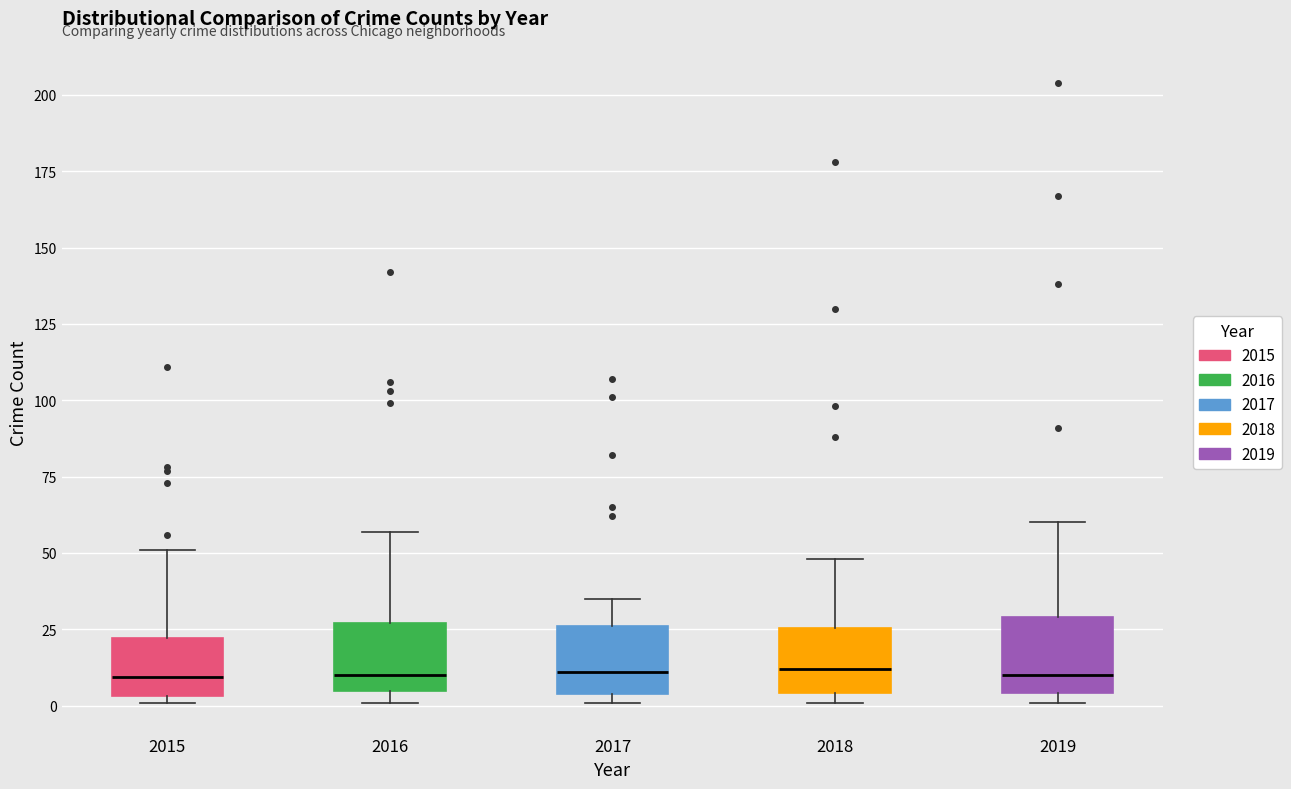

Reading left to right, transcribe this box plot: for each box, give where its median line is, the range the box spans, and where its two whiskers end, as read against the y-axis. The values are not printed on the chart, so give them approximately, as read against the axis.

2015: median 10, box 5 to 20, whiskers 0 to 50
2016: median 10, box 5 to 25, whiskers 0 to 55
2017: median 10, box 5 to 25, whiskers 0 to 35
2018: median 10, box 5 to 25, whiskers 0 to 50
2019: median 10, box 5 to 30, whiskers 0 to 60